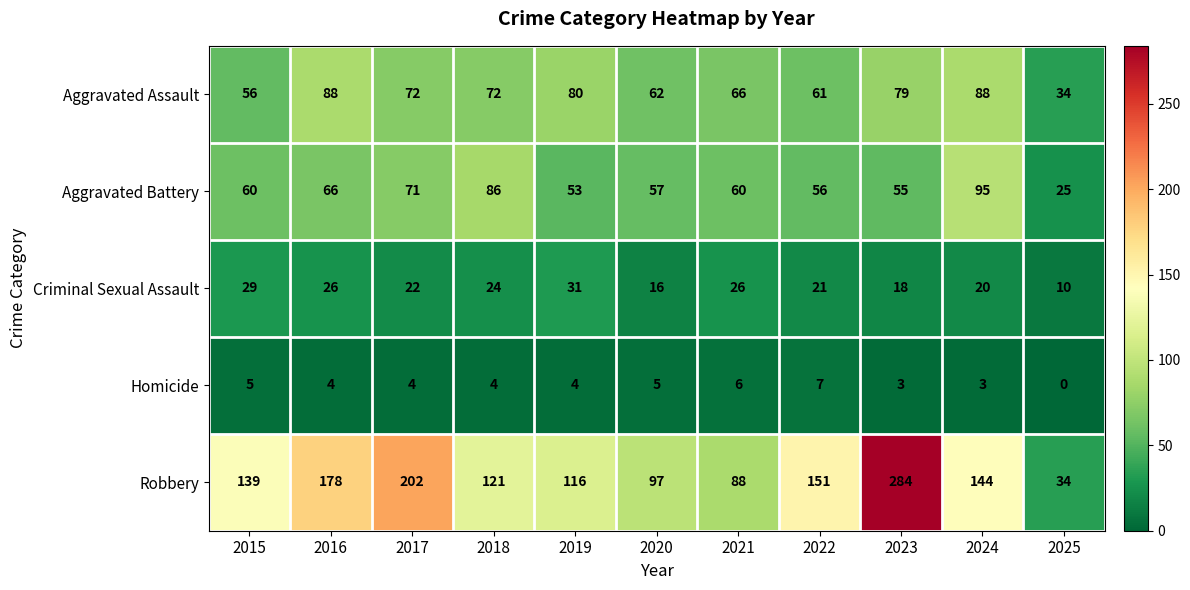

Which series has the widest spread of values?

Robbery